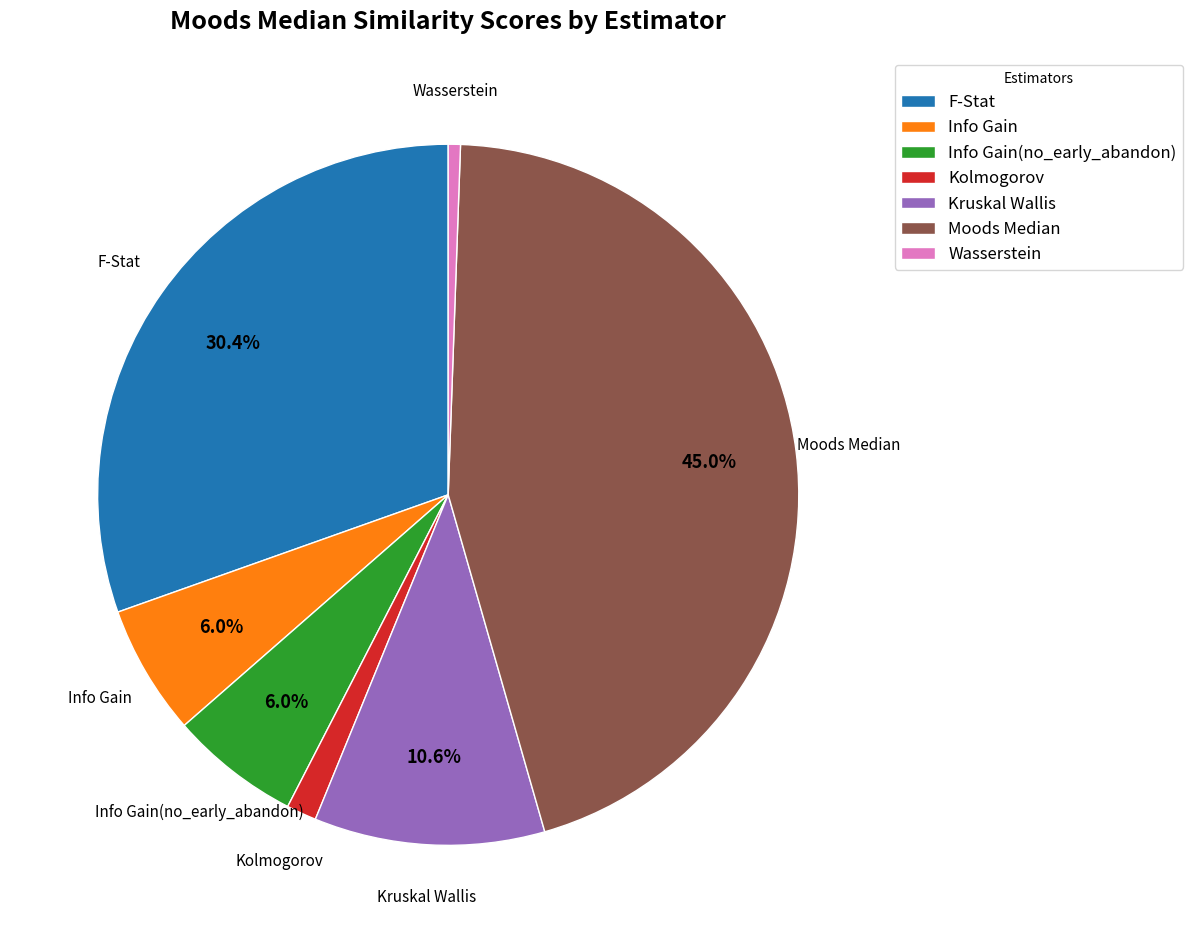

Do Wasserstein and Info Gain(no_early_abandon) together represent more than half of the pie?

No